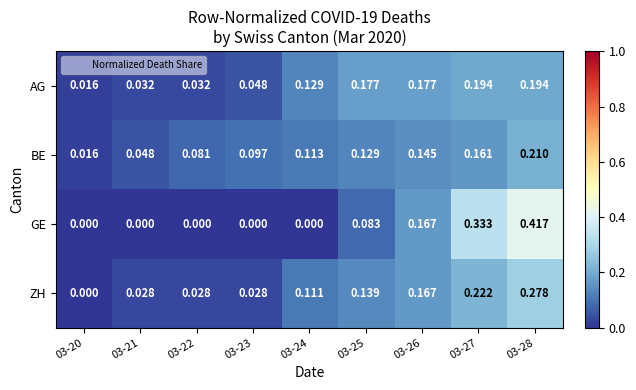

At how many categories does at least one series exceed 0?

9